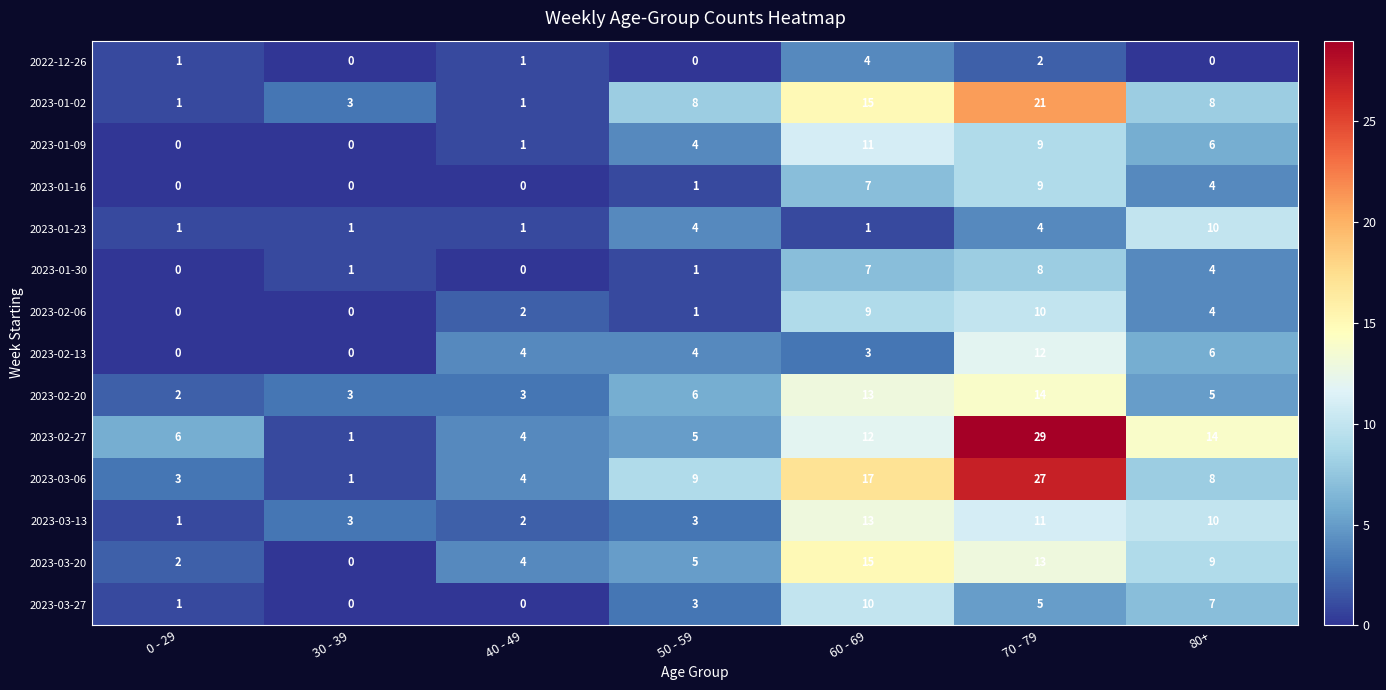

What is the difference between the maximum and minimum values in the 2023-01-23 series?

9